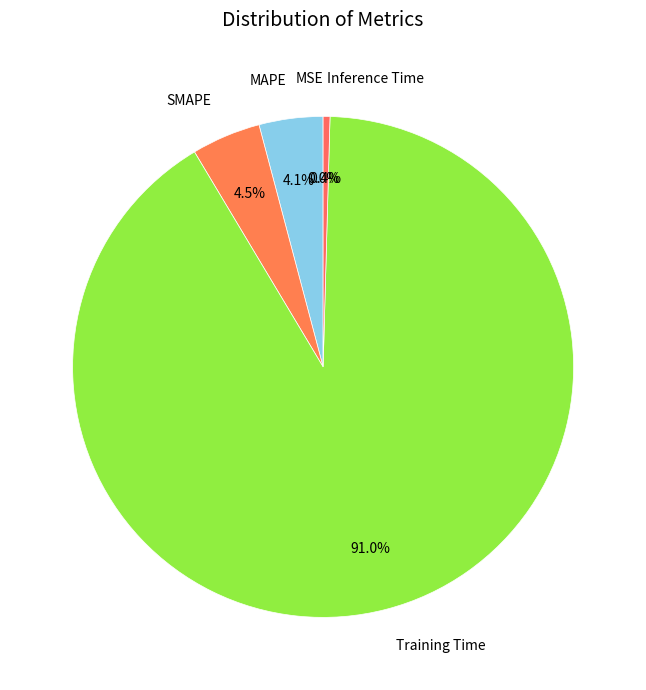

Is the sum of Training Time and SMAPE greater than half?

Yes